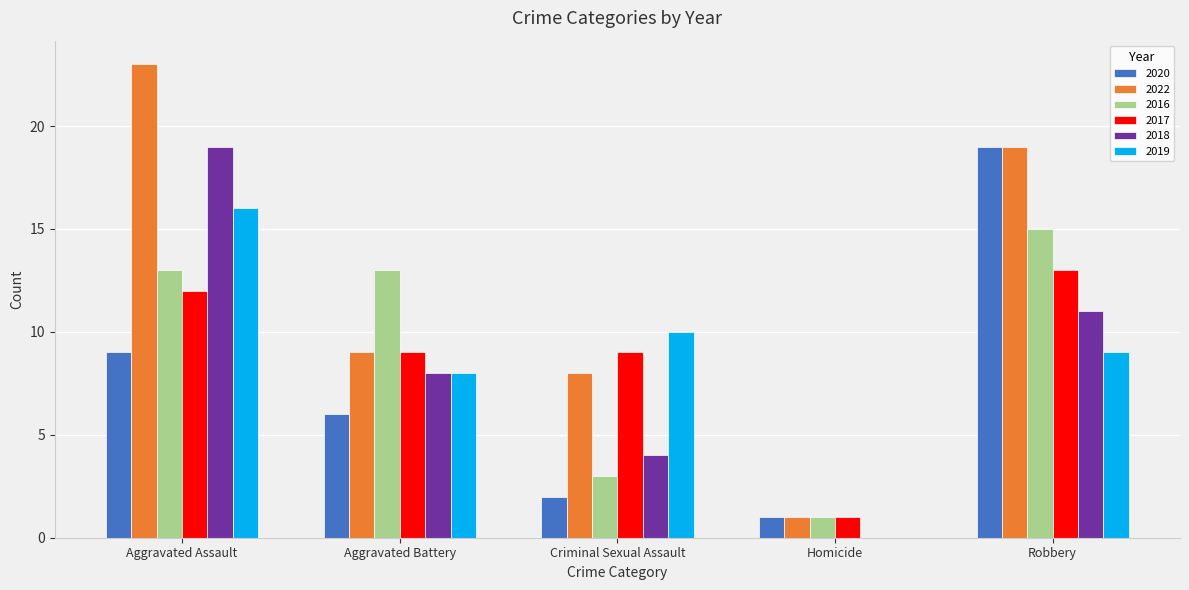

At which label does 2016 reach its peak?

Robbery